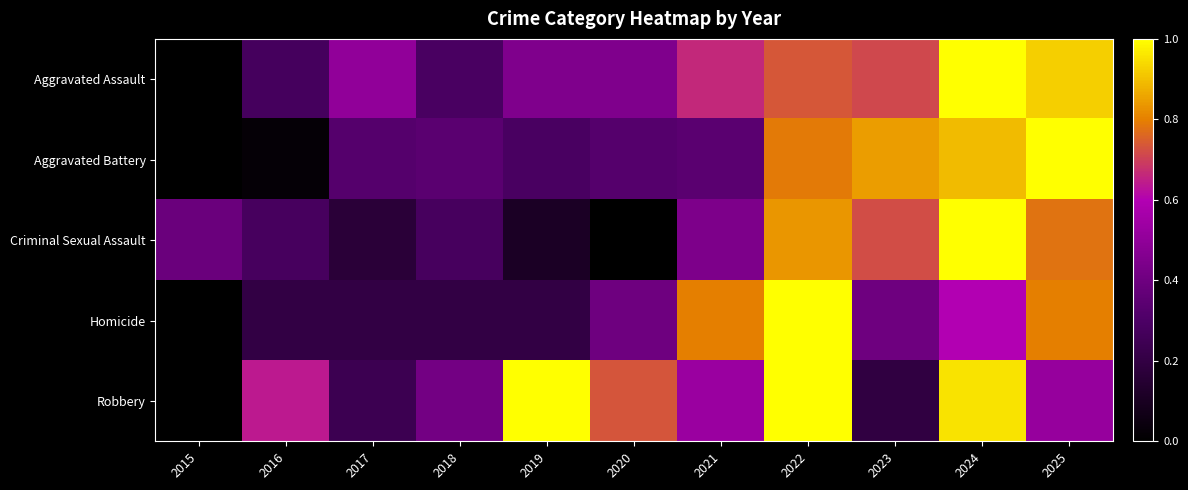

Which has a higher value, 2025 or 2022?

2025